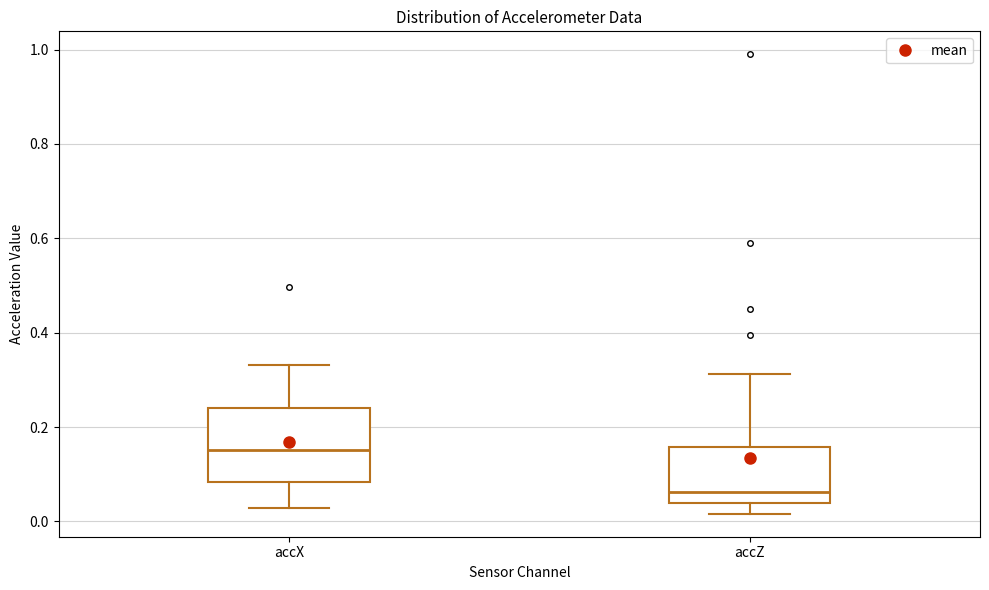

Comparing the boxes themselves (not the whiskers), which one is the tallest?

accX